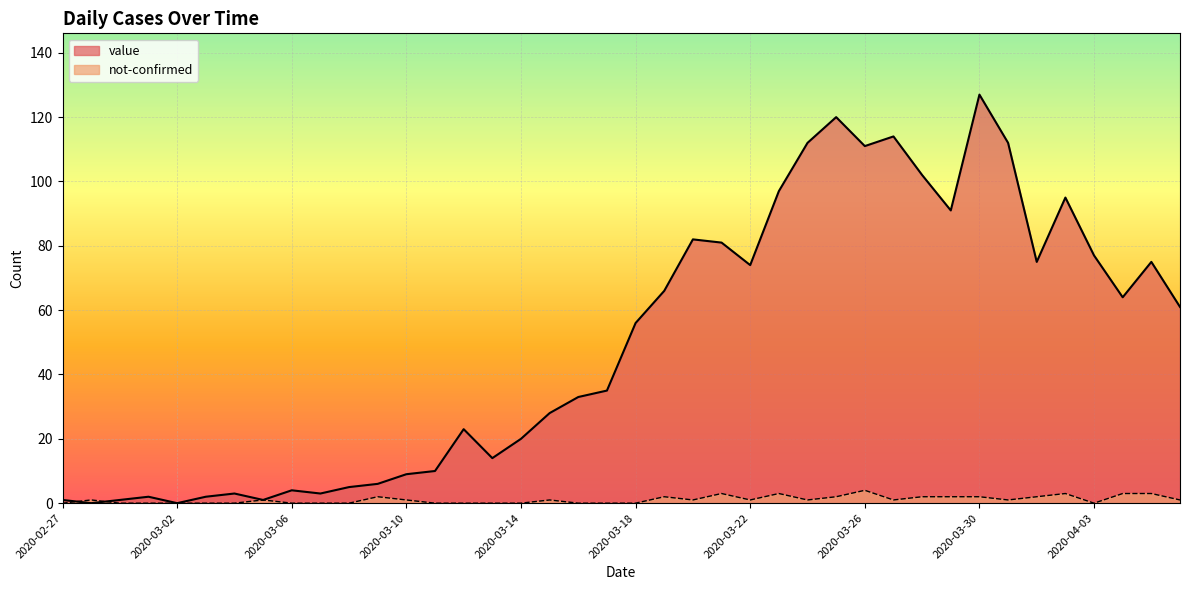

How many distinct data groups are displayed?

2